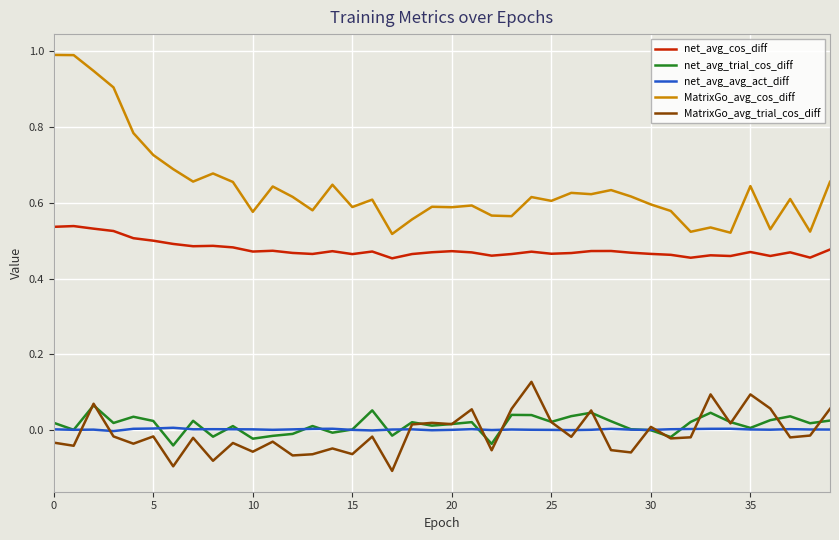

True or false: MatrixGo_avg_cos_diff and net_avg_cos_diff intersect in this chart.

False